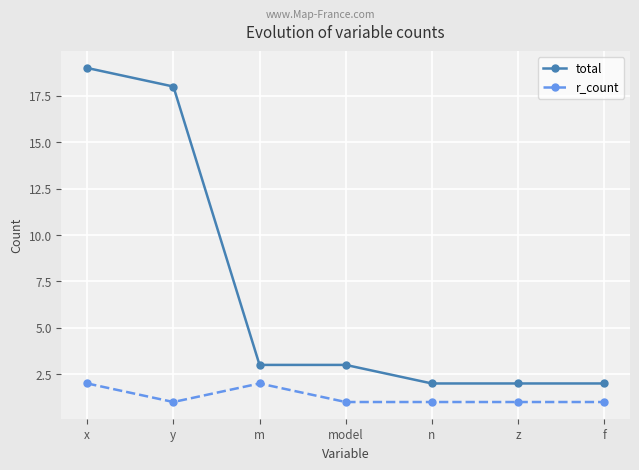

What is the sum of all r_count values?

9